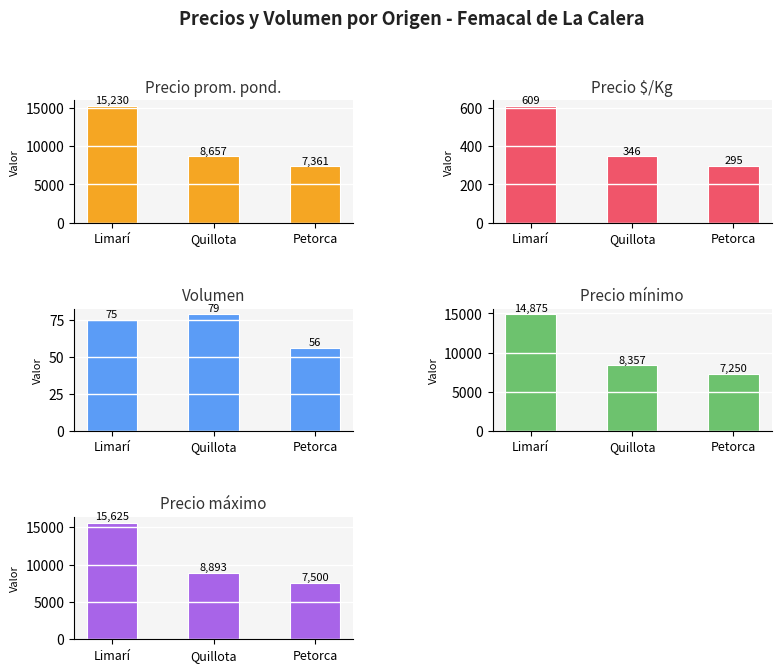

Where does the Precio mínimo series first go above 8357?

Limarí